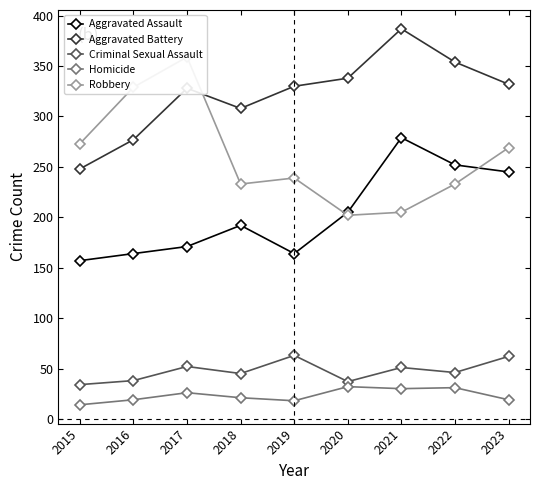

Rank the categories by Criminal Sexual Assault value from lowest to highest.

2015, 2020, 2016, 2018, 2022, 2021, 2017, 2023, 2019